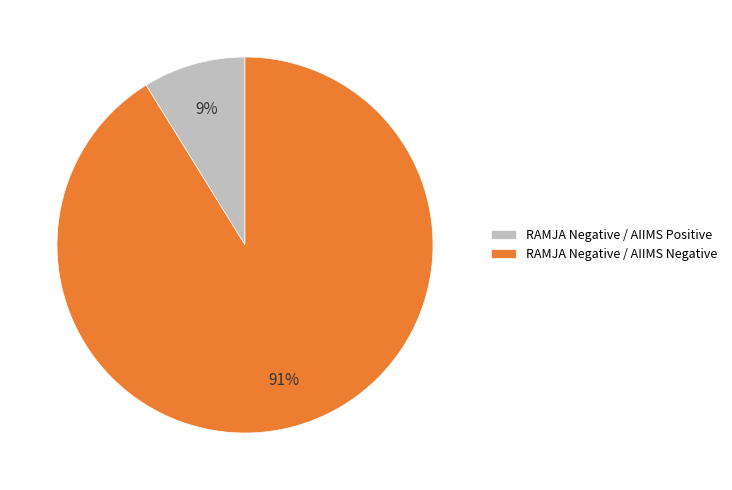

To the nearest percent, what percentage of the pie is RAMJA Negative / AIIMS Negative?

91%